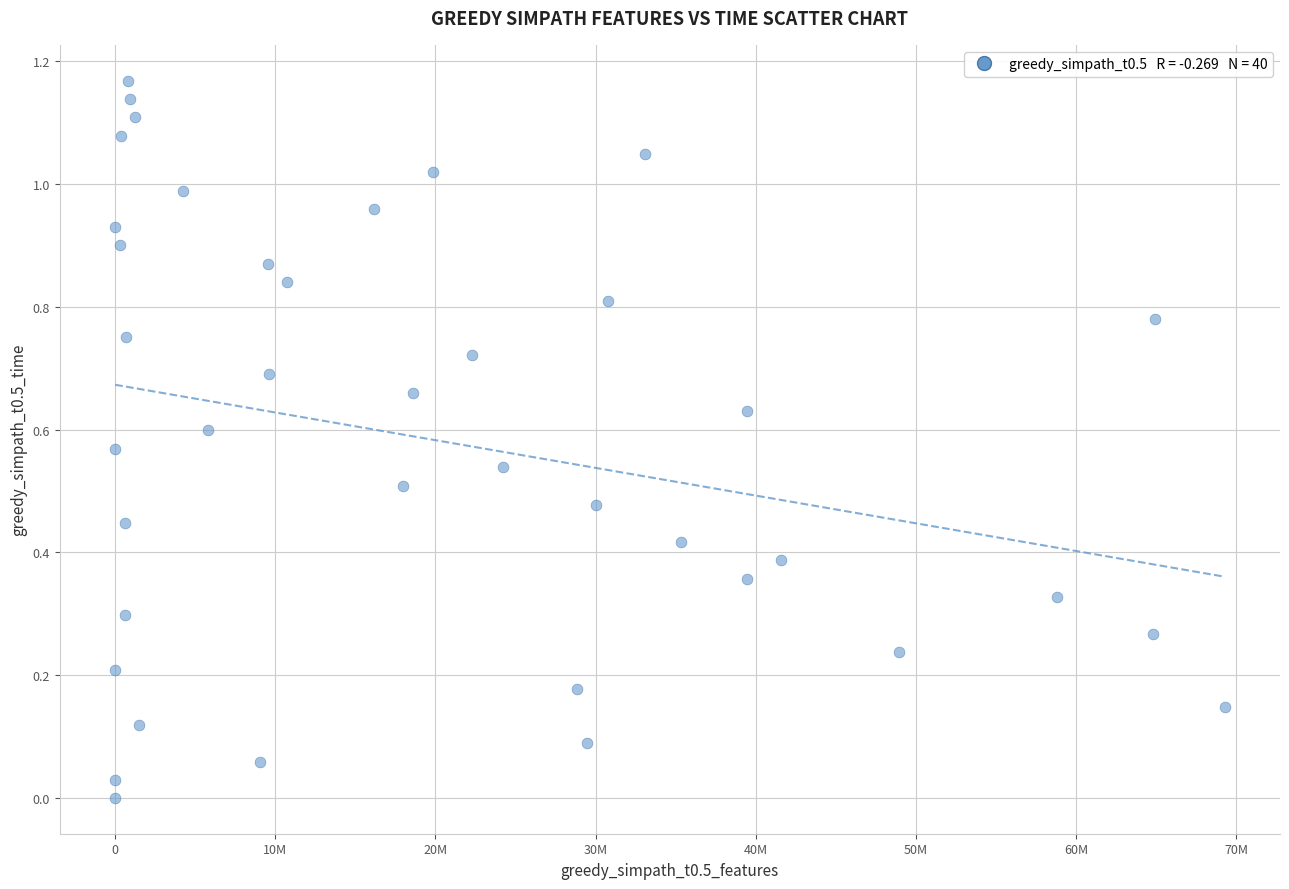

What is the range of X values (max minus min)?

69273673.0